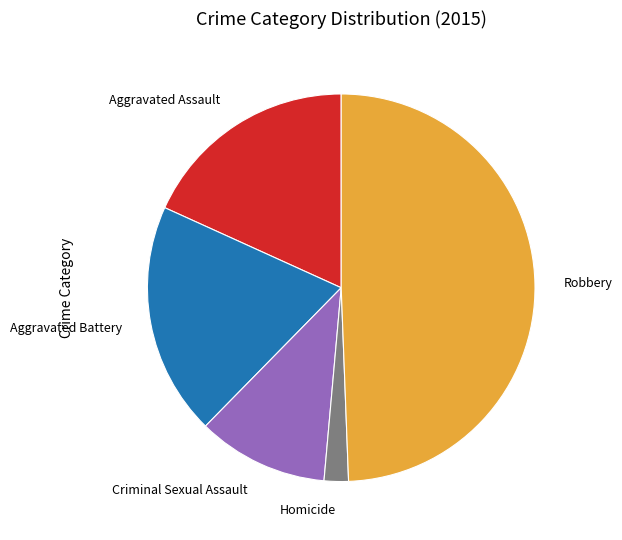

Between Robbery and Criminal Sexual Assault, which is larger?

Robbery